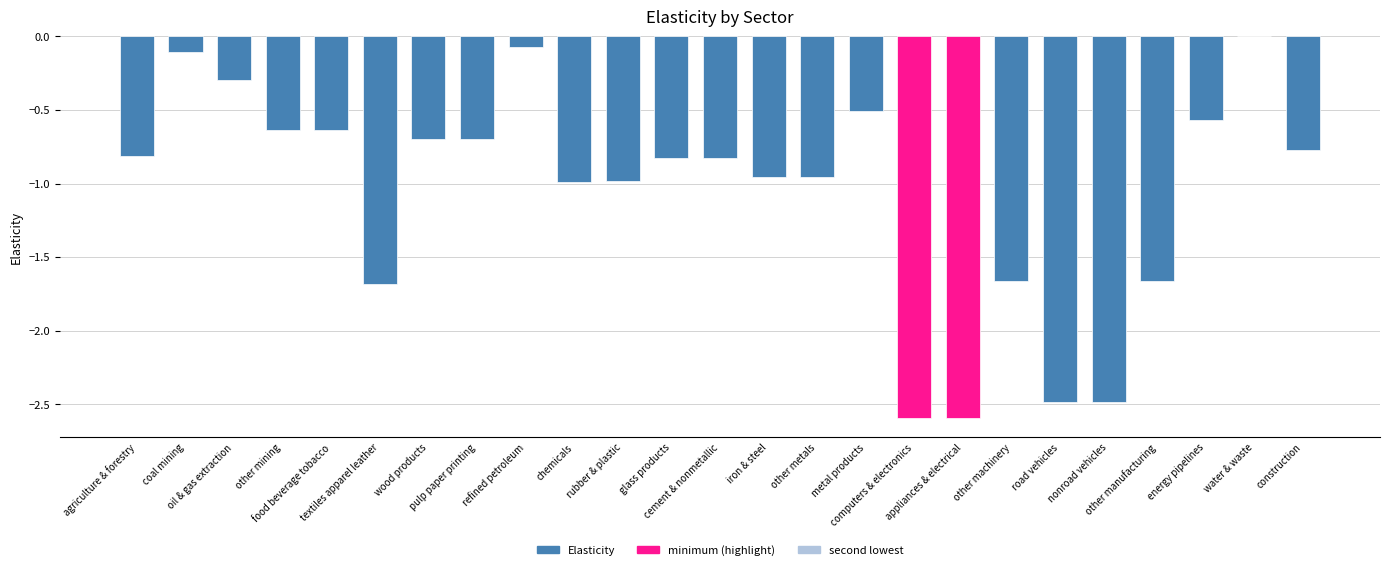

What is the sum of all values?

-26.5